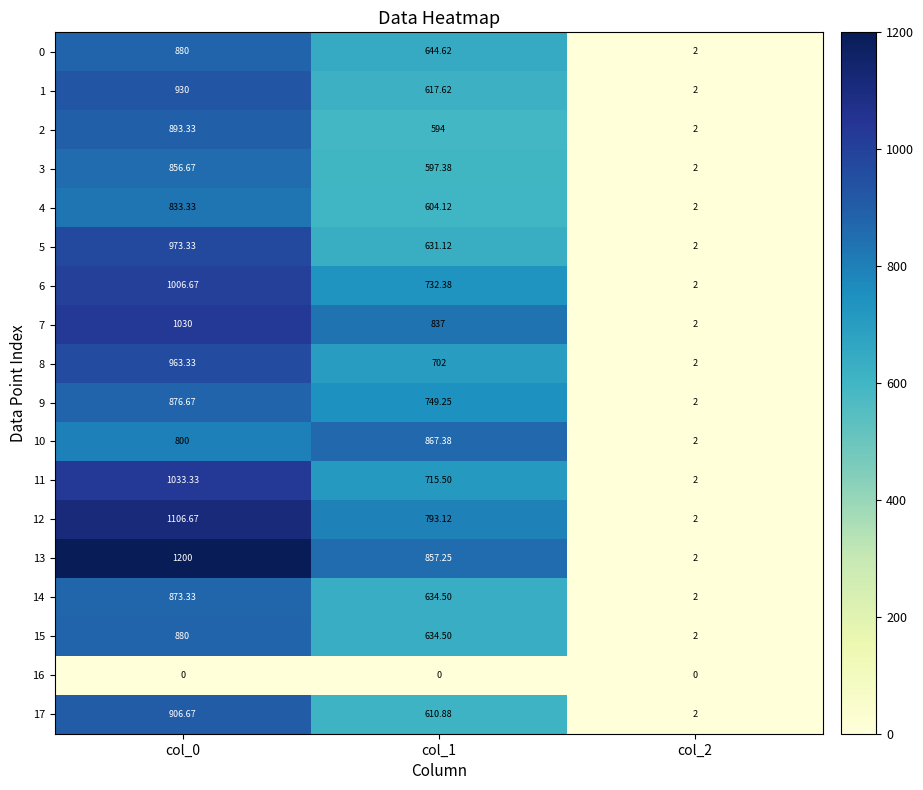

Is the value of 4 at col_0 greater than the value of 1 at col_2?

Yes